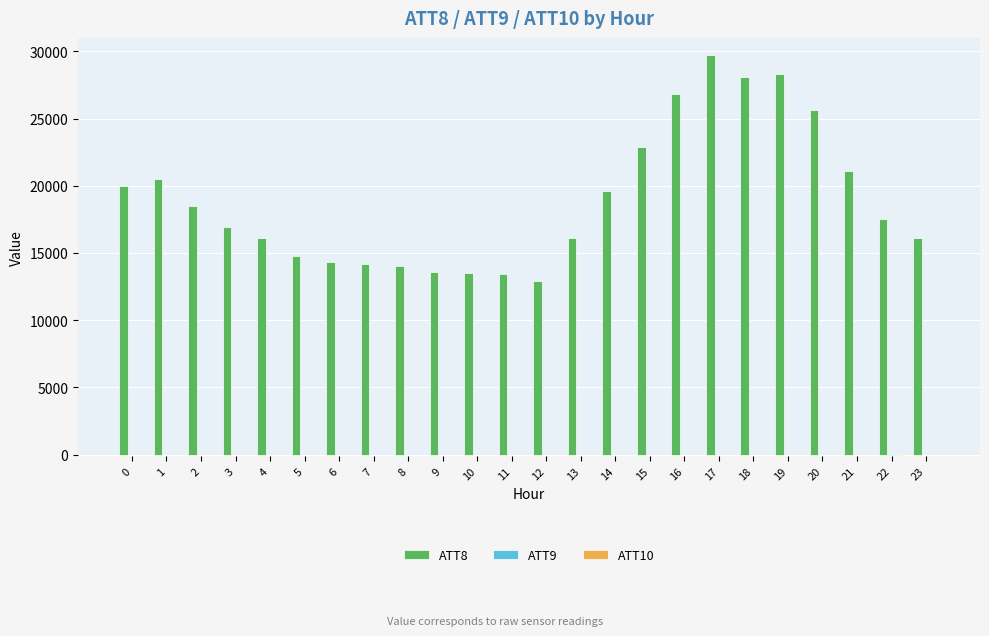

Is it true that ATT8 equals 50622.6 at 19?

False